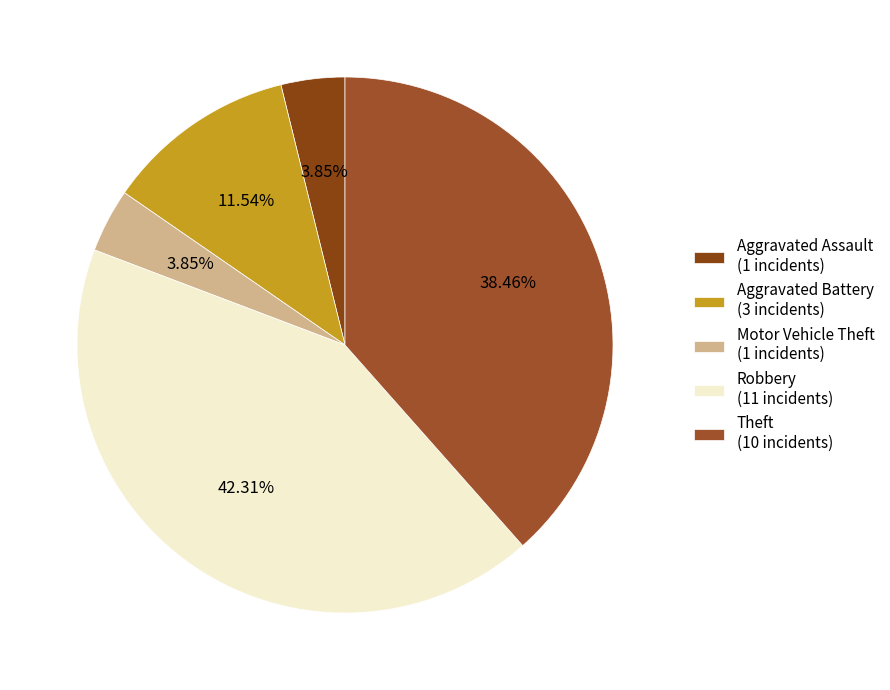

Is there a majority slice in this chart?

No